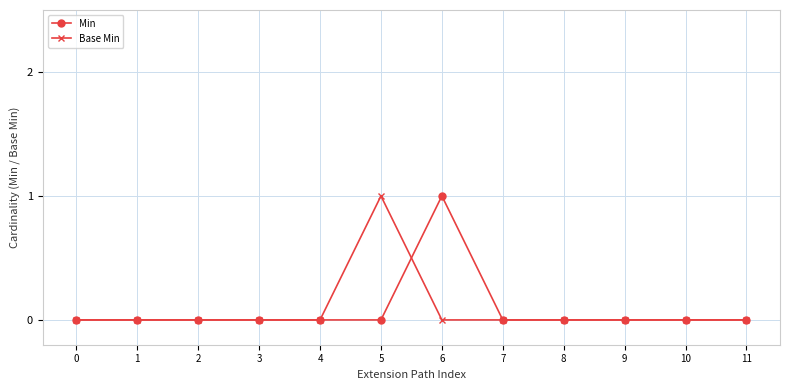

Between 0 and 5, which series saw the biggest shift?

Base Min